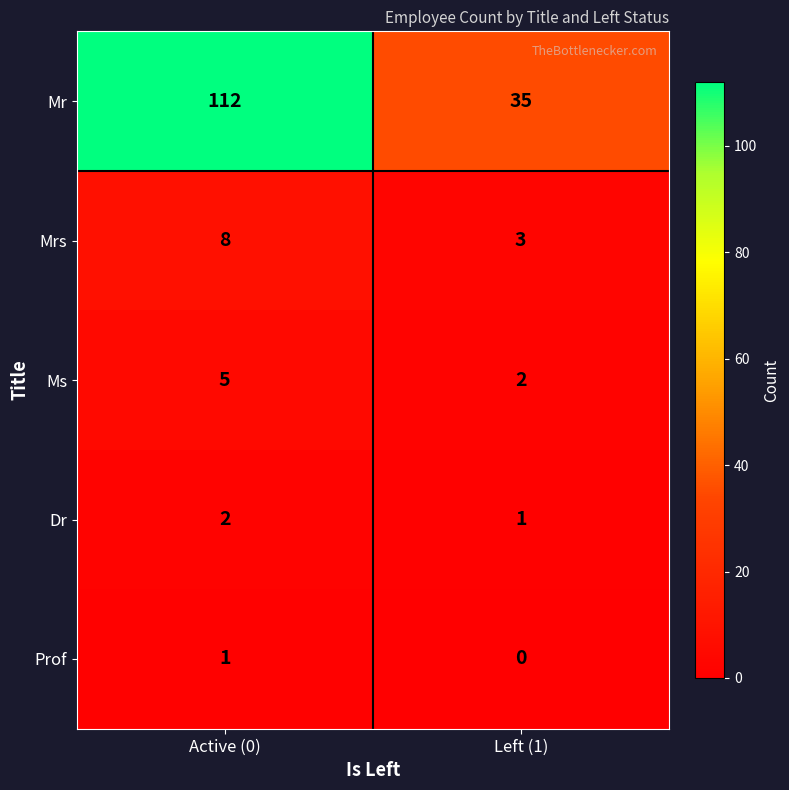

List the series in order of their peak value, lowest first.

Prof, Dr, Ms, Mrs, Mr